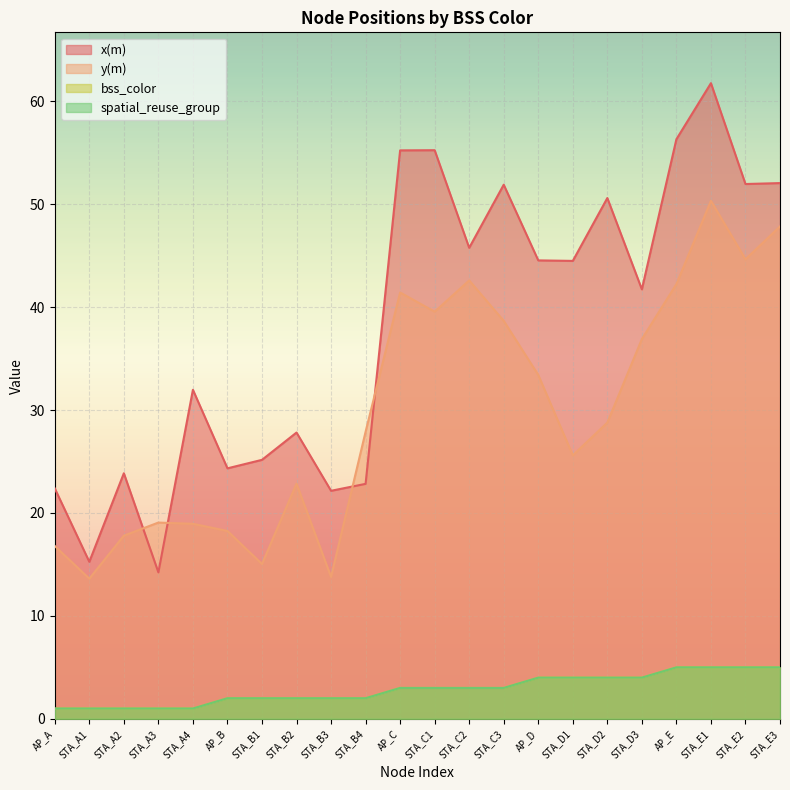

How many interior local peaks does the y(m) series have?

5